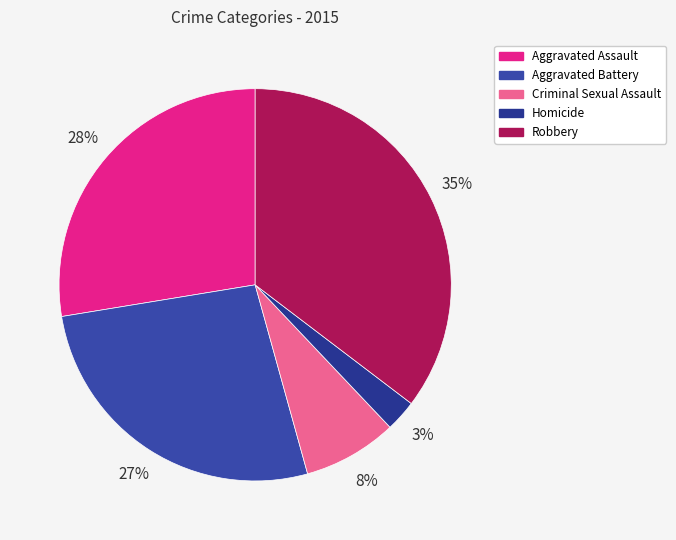

What portion of the pie excludes Homicide?

97.4%